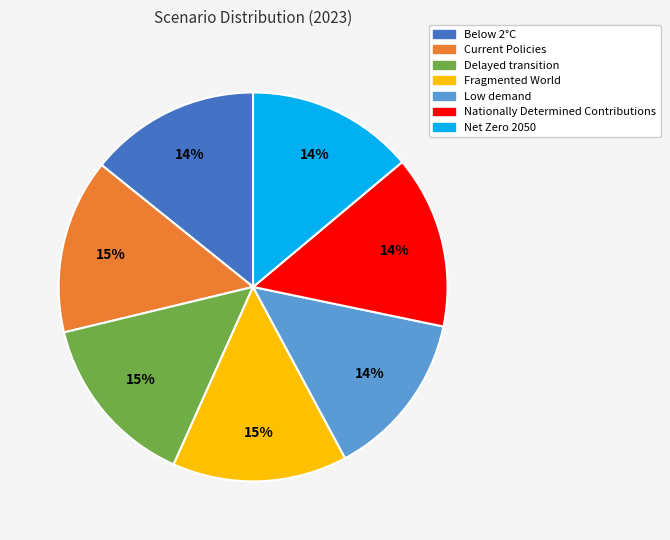

To the nearest percent, what portion does Fragmented World represent?

15%